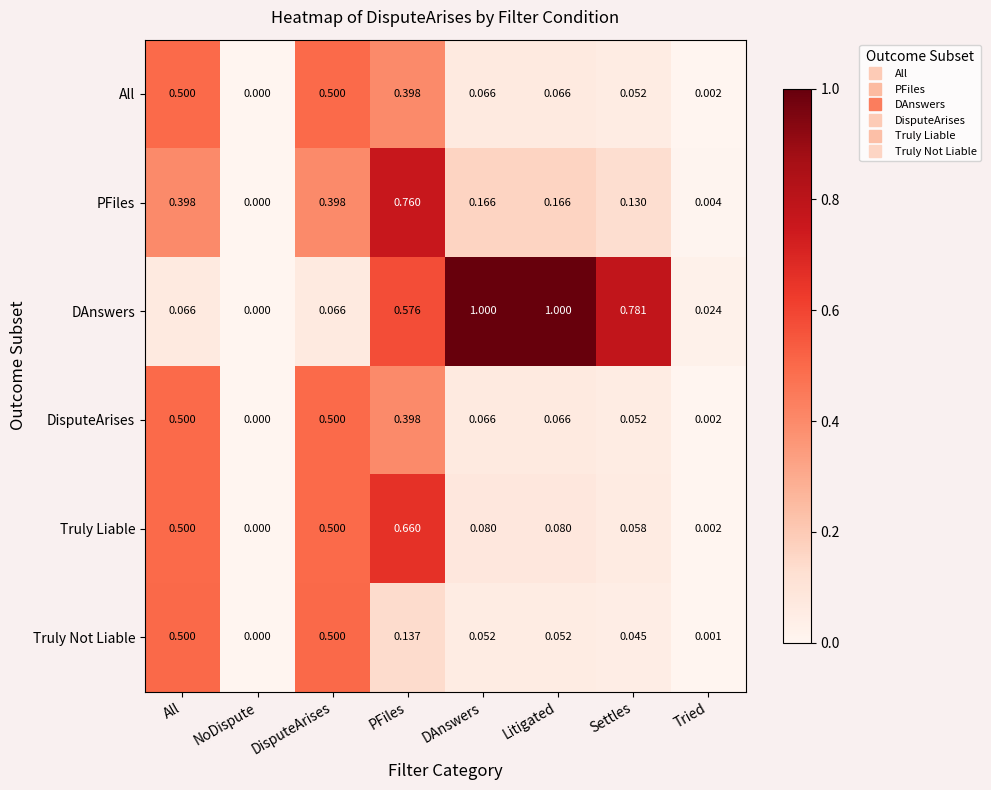

How many categories are shown in the chart?

8